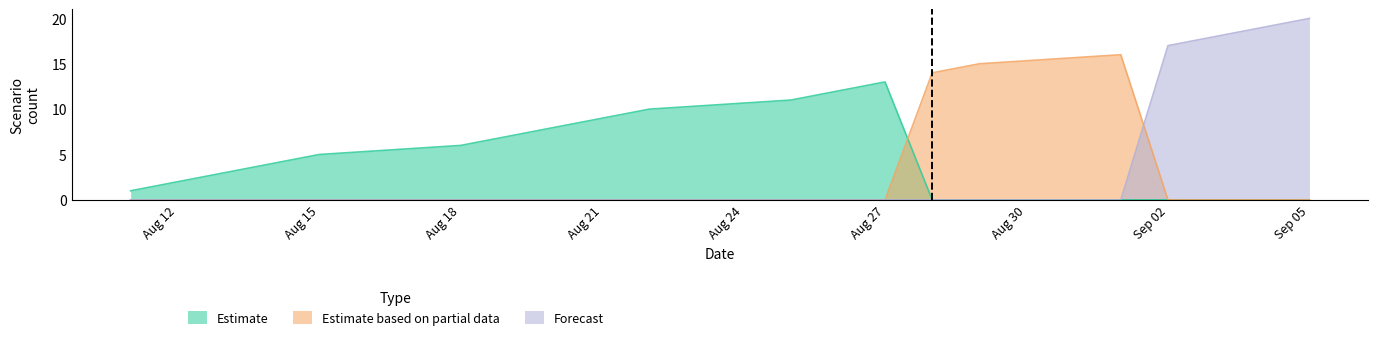

At which label is Estimate based on partial data closest to 8?

2019-08-28